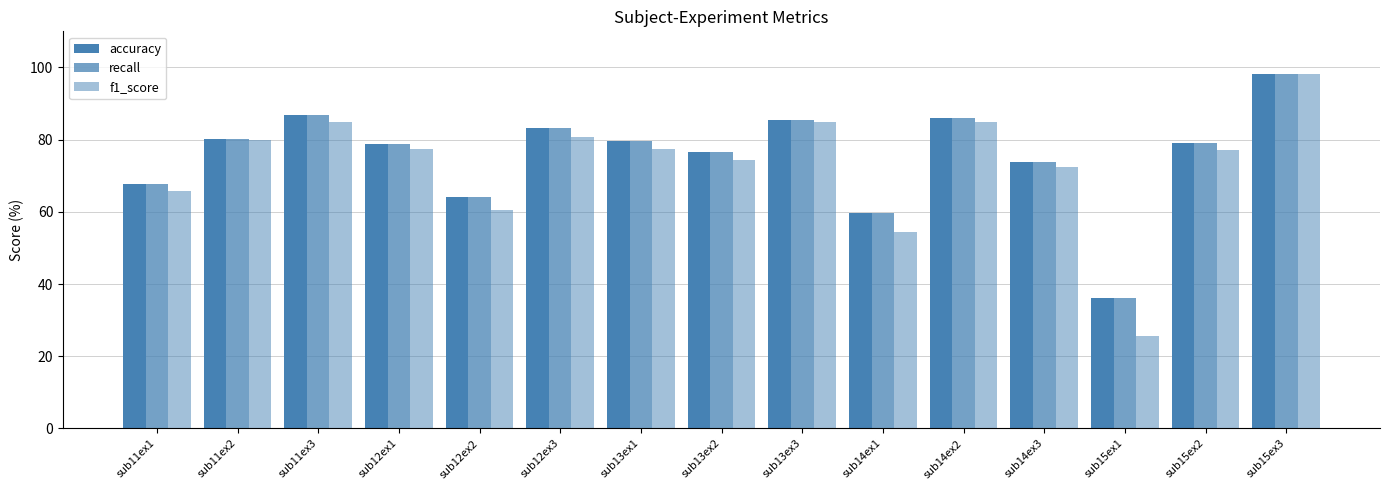

List the labels in order of accuracy value, smallest first.

sub15ex1, sub14ex1, sub12ex2, sub11ex1, sub14ex3, sub13ex2, sub12ex1, sub15ex2, sub13ex1, sub11ex2, sub12ex3, sub13ex3, sub14ex2, sub11ex3, sub15ex3